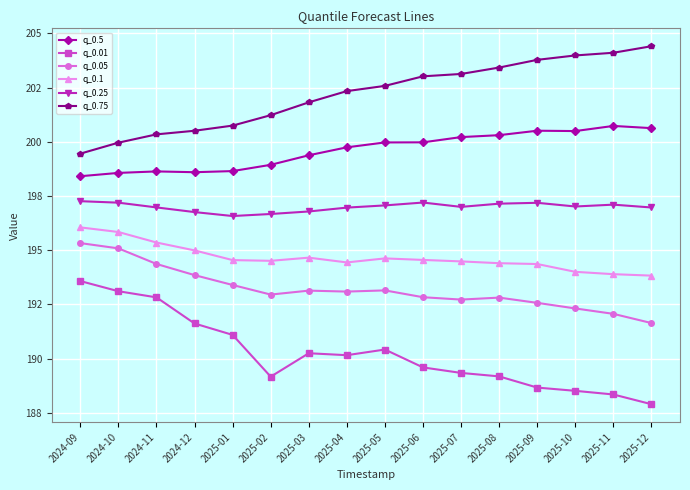

True or false: q_0.1 and q_0.5 intersect in this chart.

False